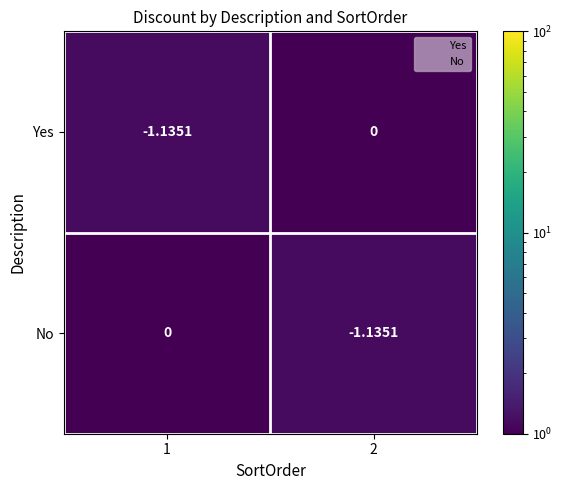

What is the difference between the highest and lowest values at 2?

1.1